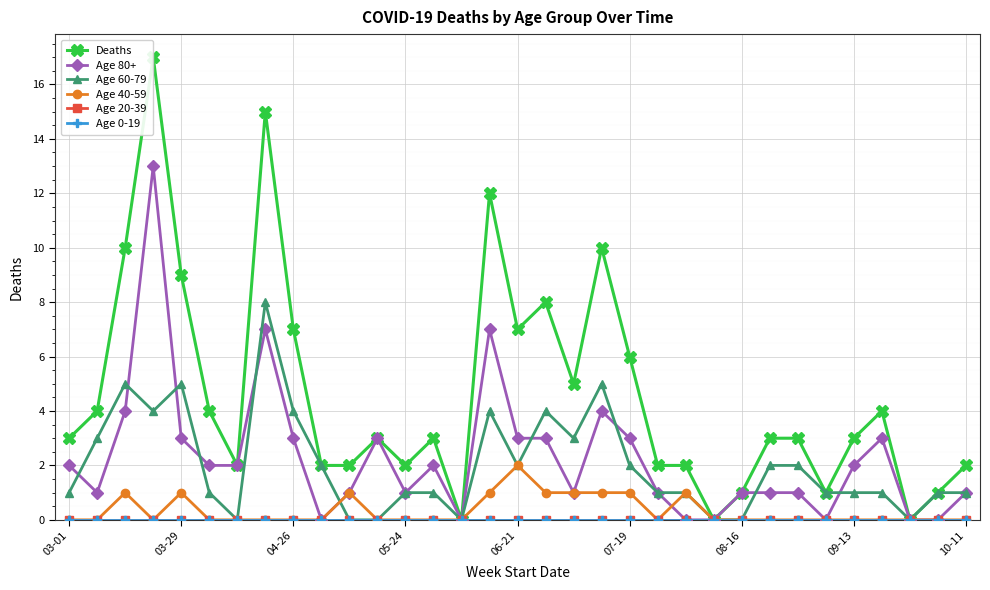

At which category does the chart reach its minimum across all series?

14